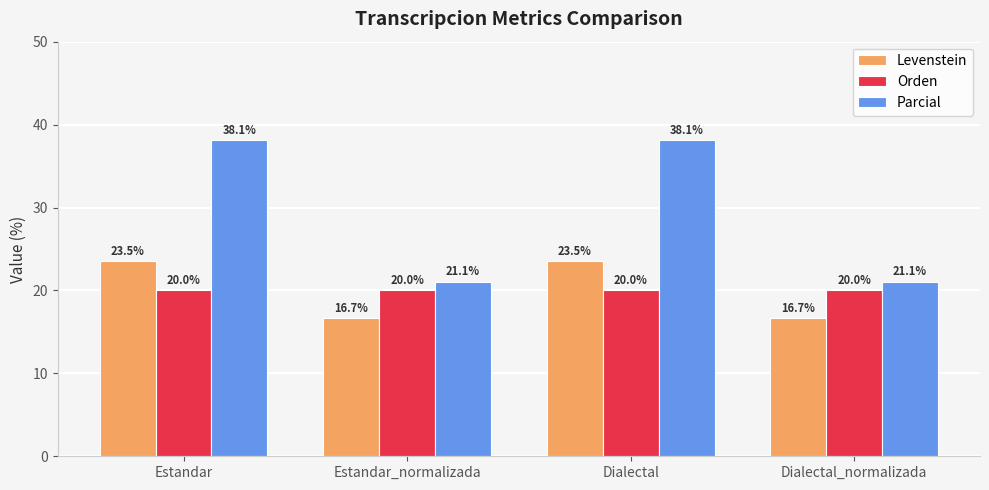

Reading right to left, transcribe all the data shown in this chart.

Levenstein: 16.7	23.5	16.7	23.5
Orden: 20.0	20.0	20.0	20.0
Parcial: 21.1	38.1	21.1	38.1